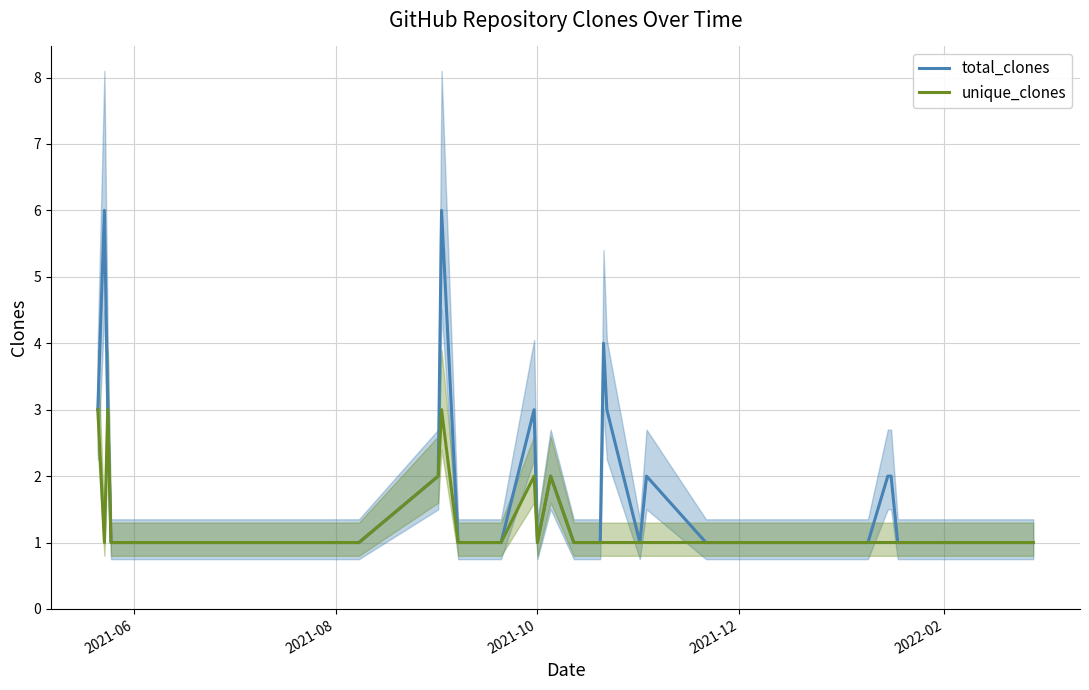

What is the highest value of the unique_clones series?

3